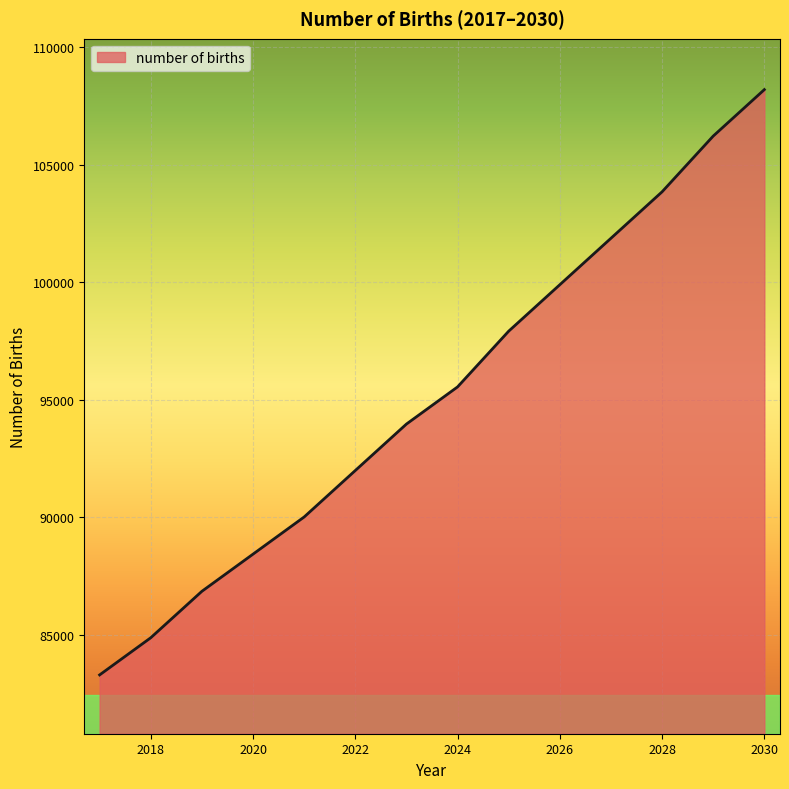

What is the minimum value shown in the chart?

83308.9